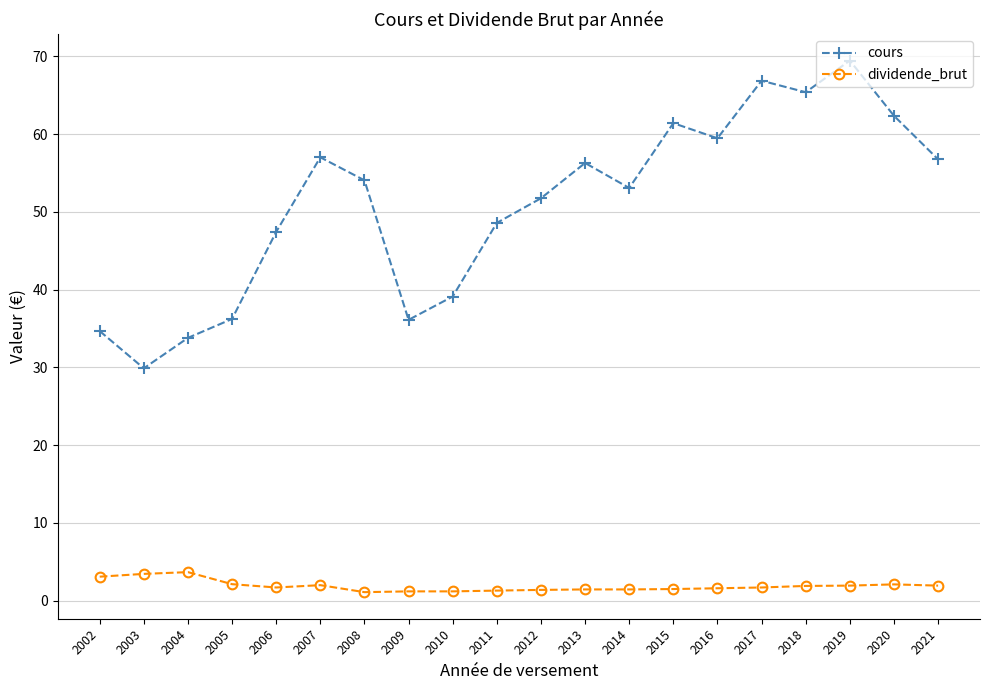

What value does the cours series have at 2014?

53.1